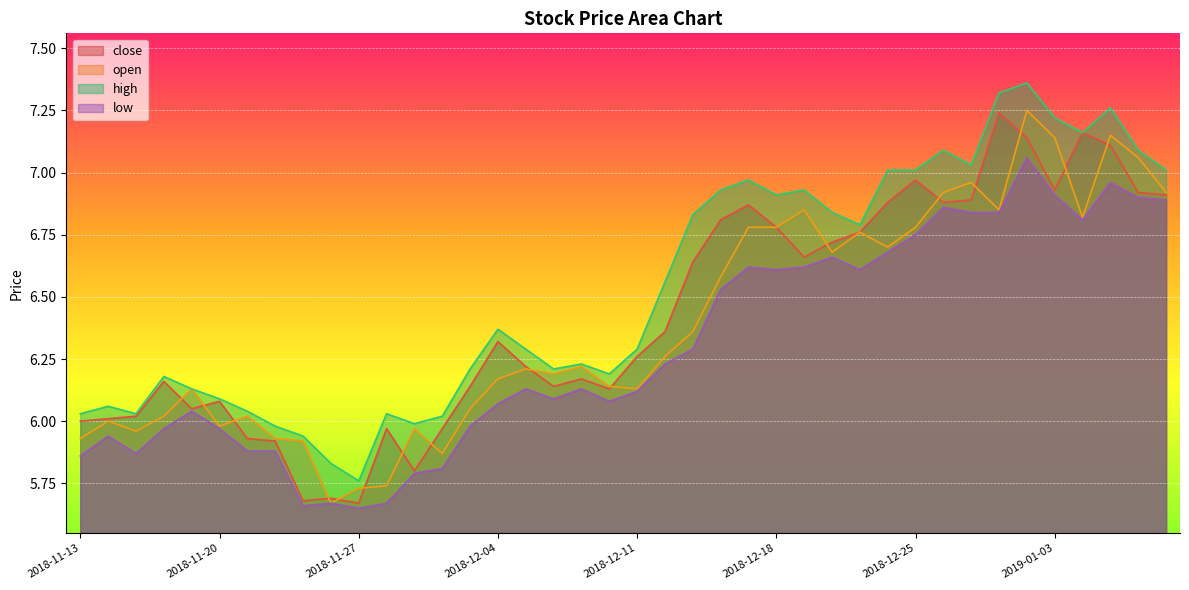

True or false: high and open cross at least once.

False